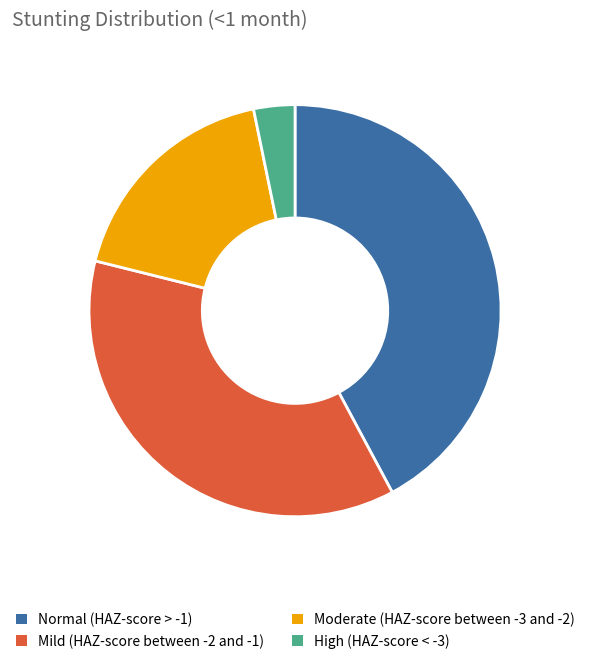

Is it true that Moderate (HAZ-score between -3 and -2) is 11% of the pie?

False